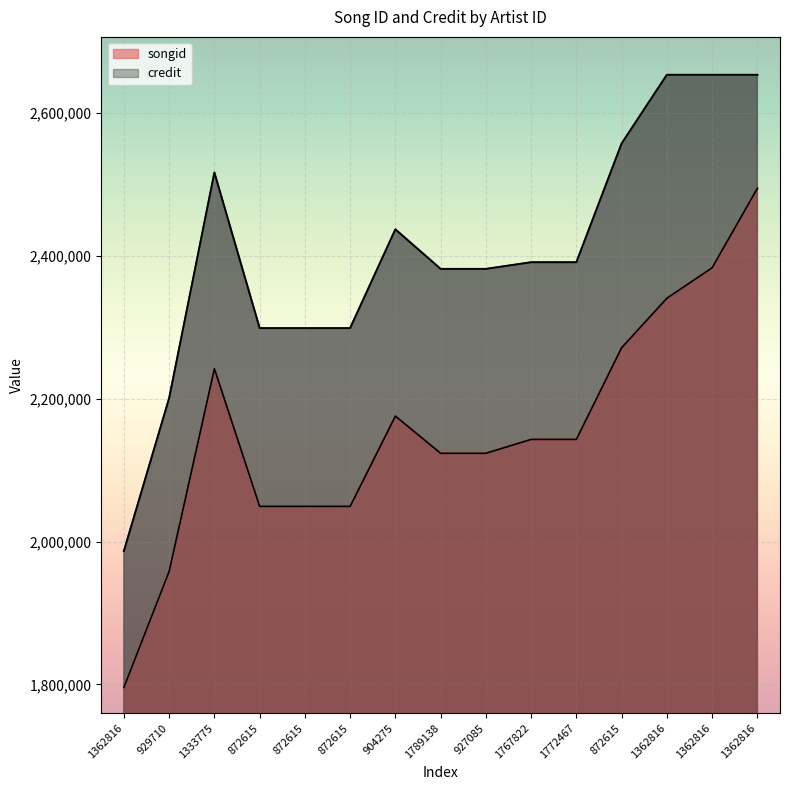

List the series in order of their peak value, highest first.

credit, songid